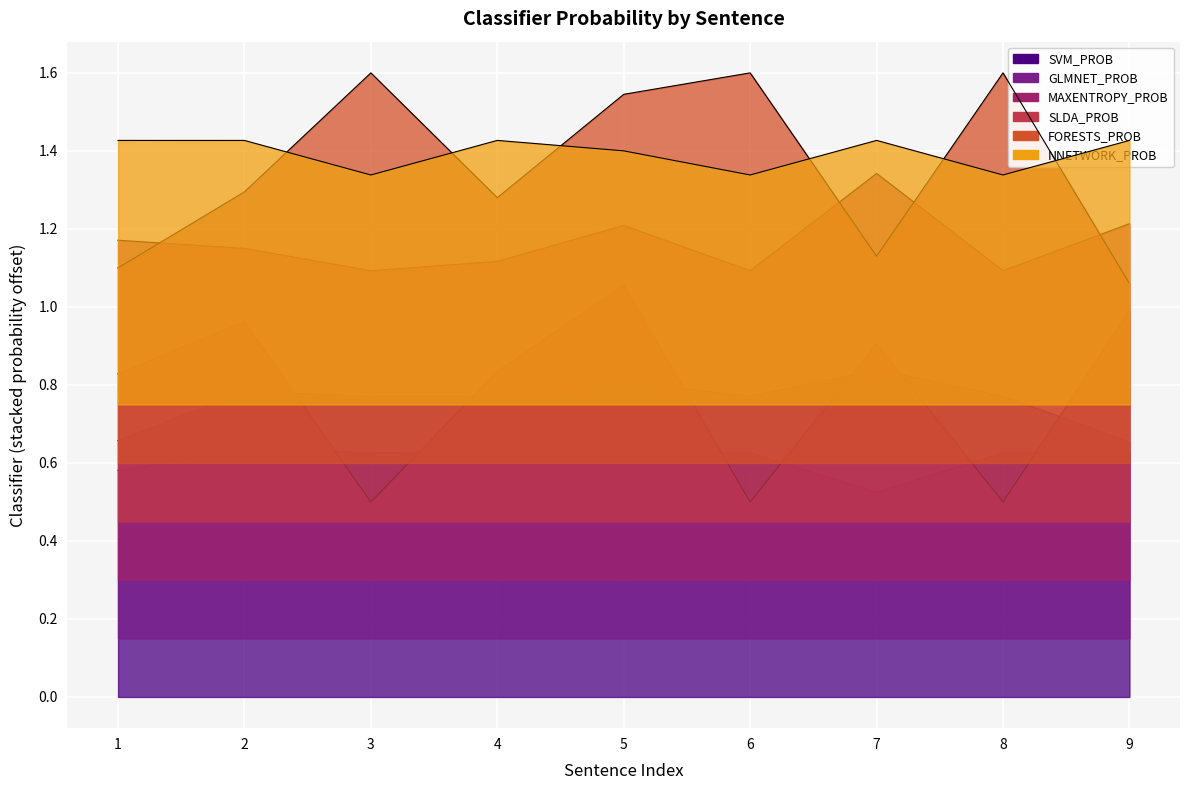

Where is the first local minimum for NNETWORK_PROB?

3